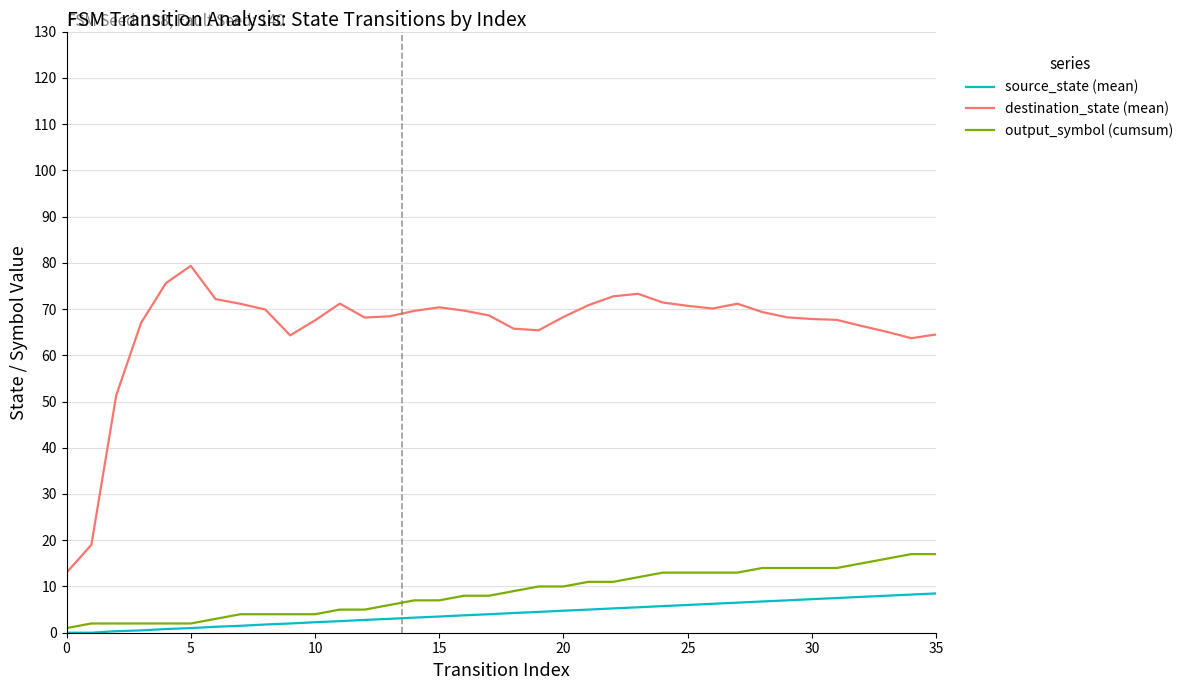

Which series has the widest spread of values?

destination_state (mean)